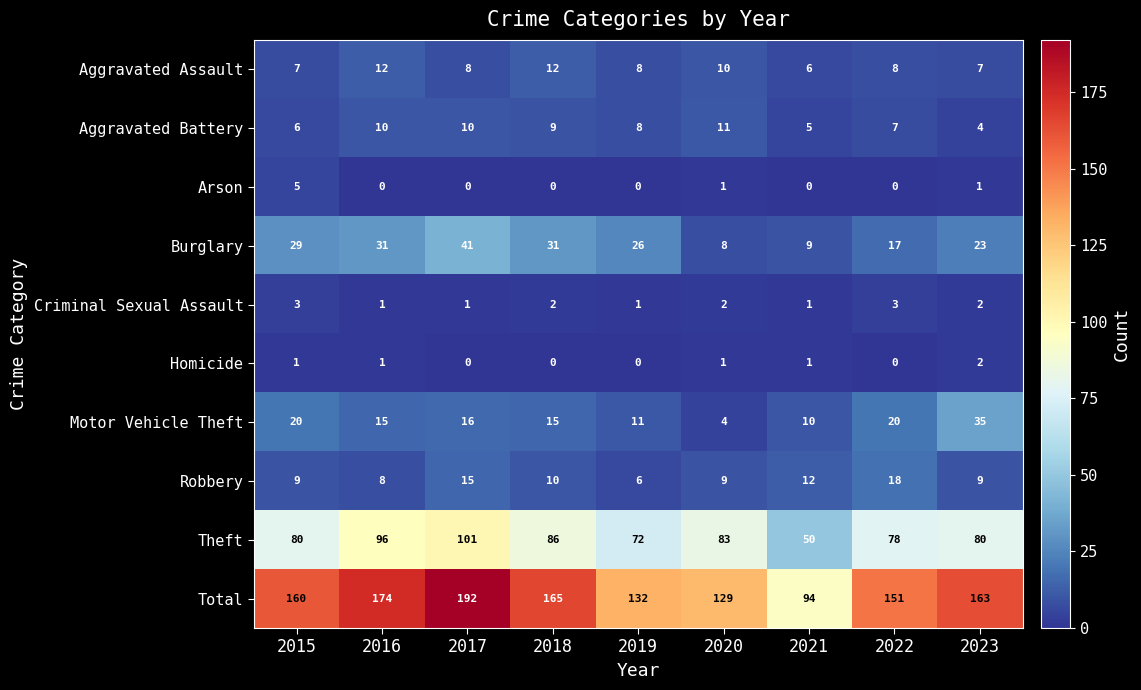

What is the sum of the Burglary values at 2017 and 2015?

70